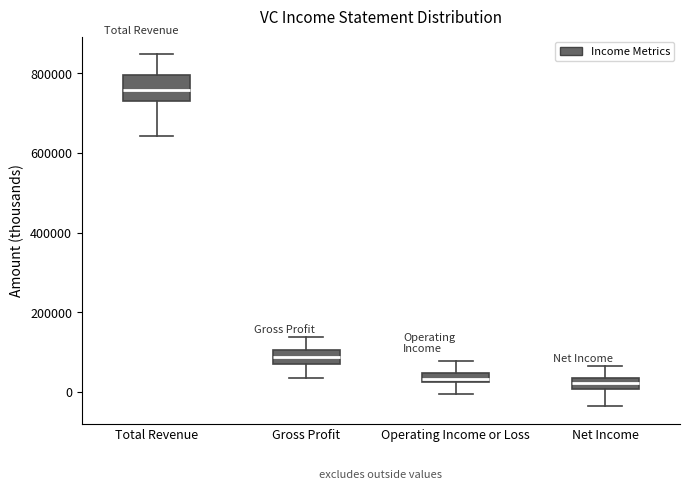

Where is the lower edge of the box for Net Income on the y-axis? The values are not printed on the chart, so give them approximately, as read against the axis.

0